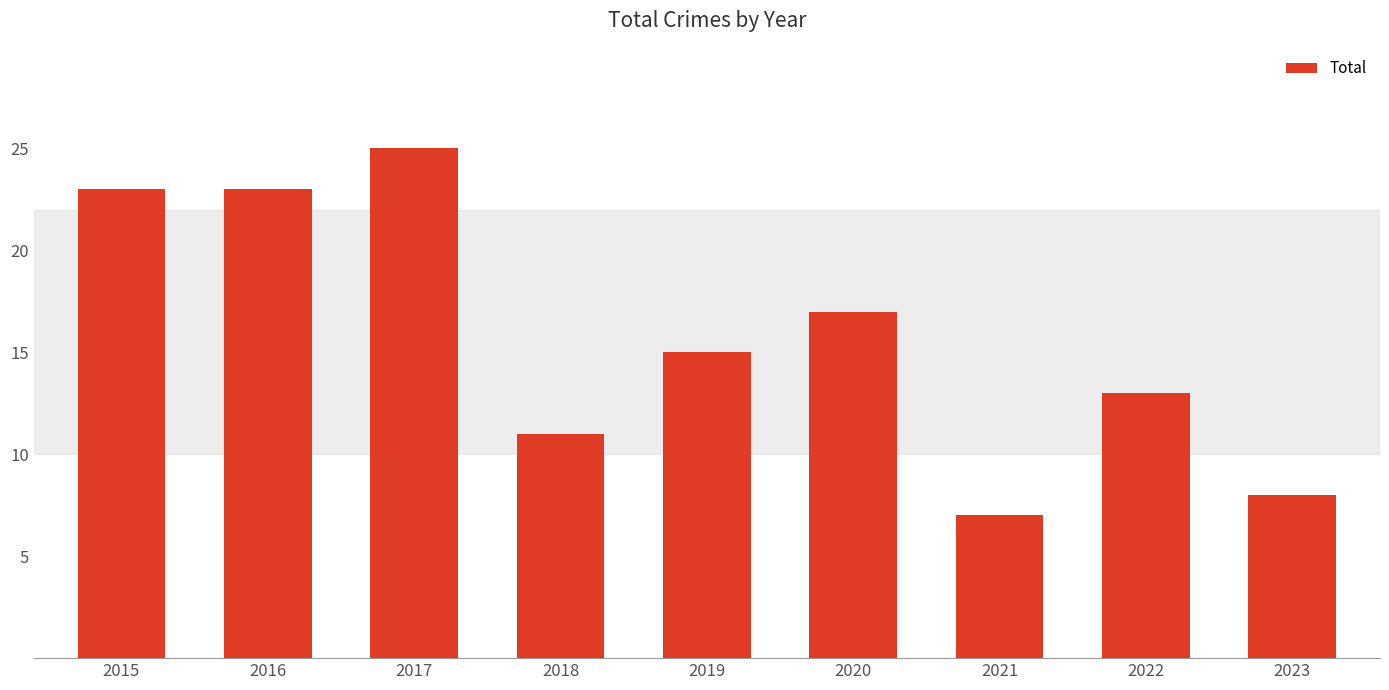

How many values are between 11 and 23?

6